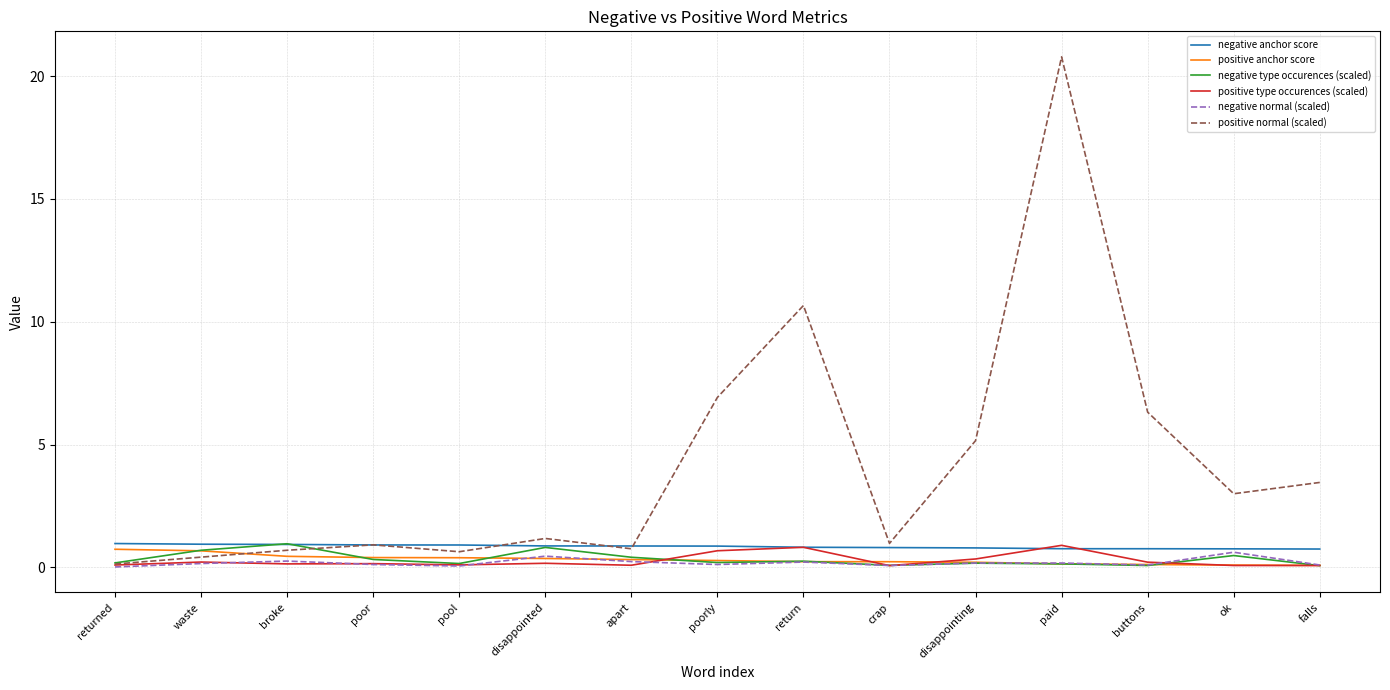

What is the lowest value of the negative anchor score series?

0.8